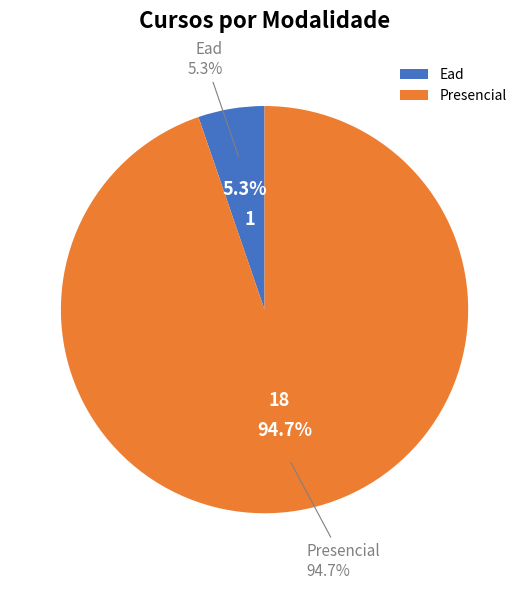

To the nearest percent, what portion does Presencial represent?

95%